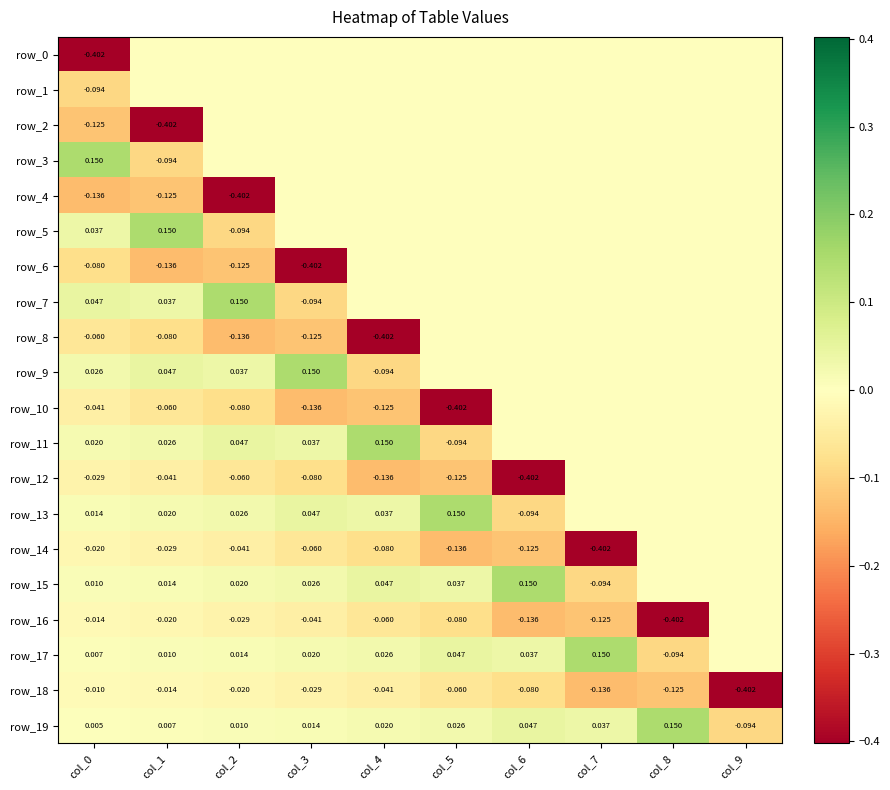

What is the spread (max minus min) of values at col_7?

0.6